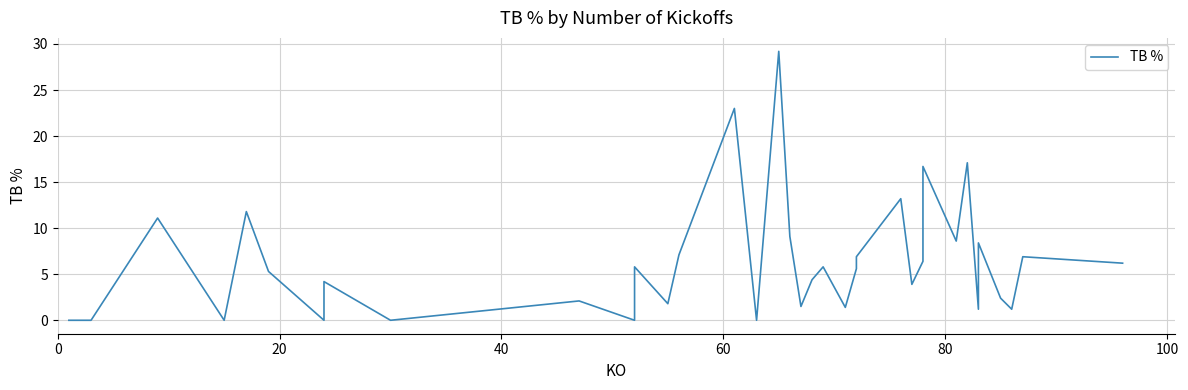

Is this an area chart (filled region under the line)?

No